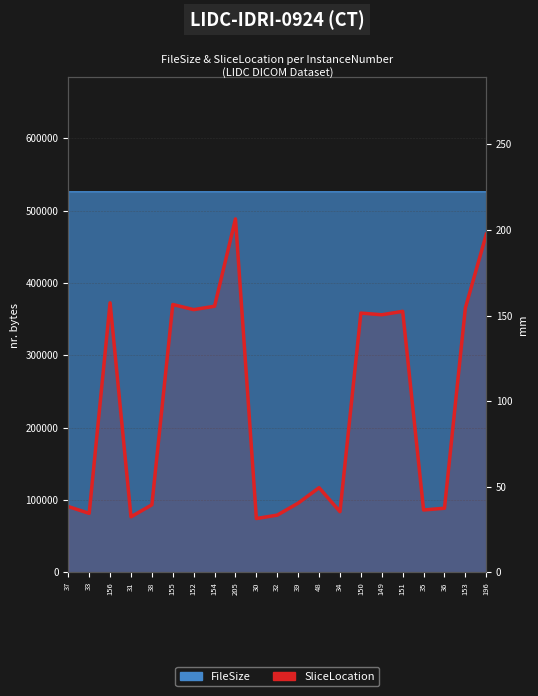

What is the difference between the values at 149 and 33?

116.0